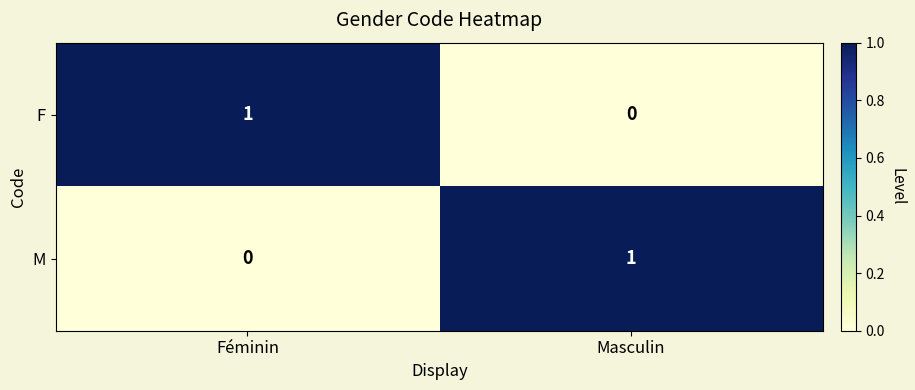

At which label does F reach its minimum?

Masculin